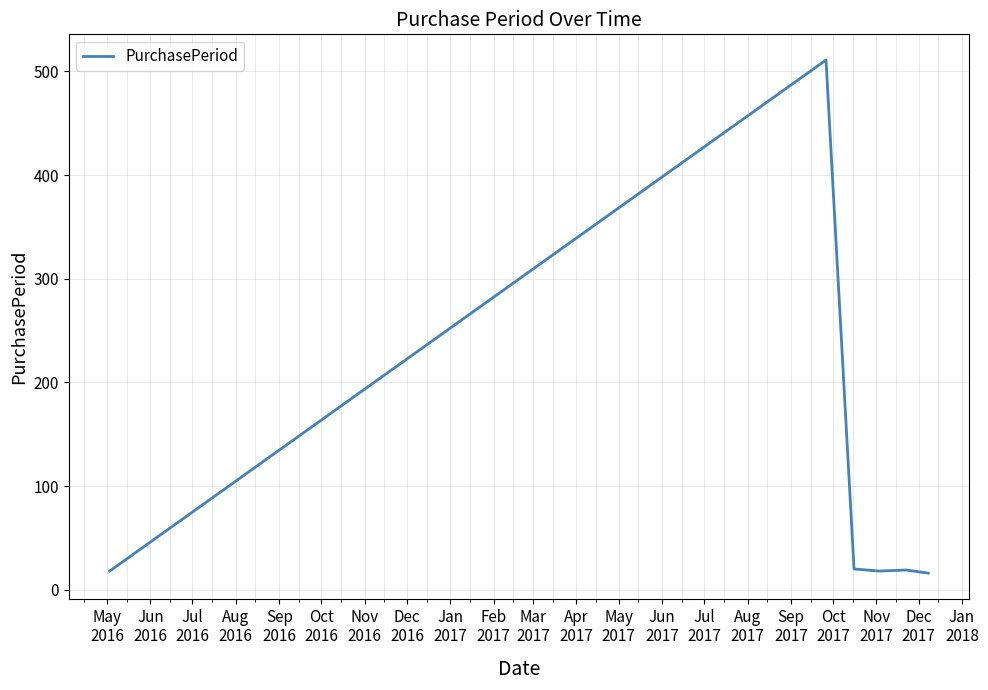

How many categories are shown in the chart?

6